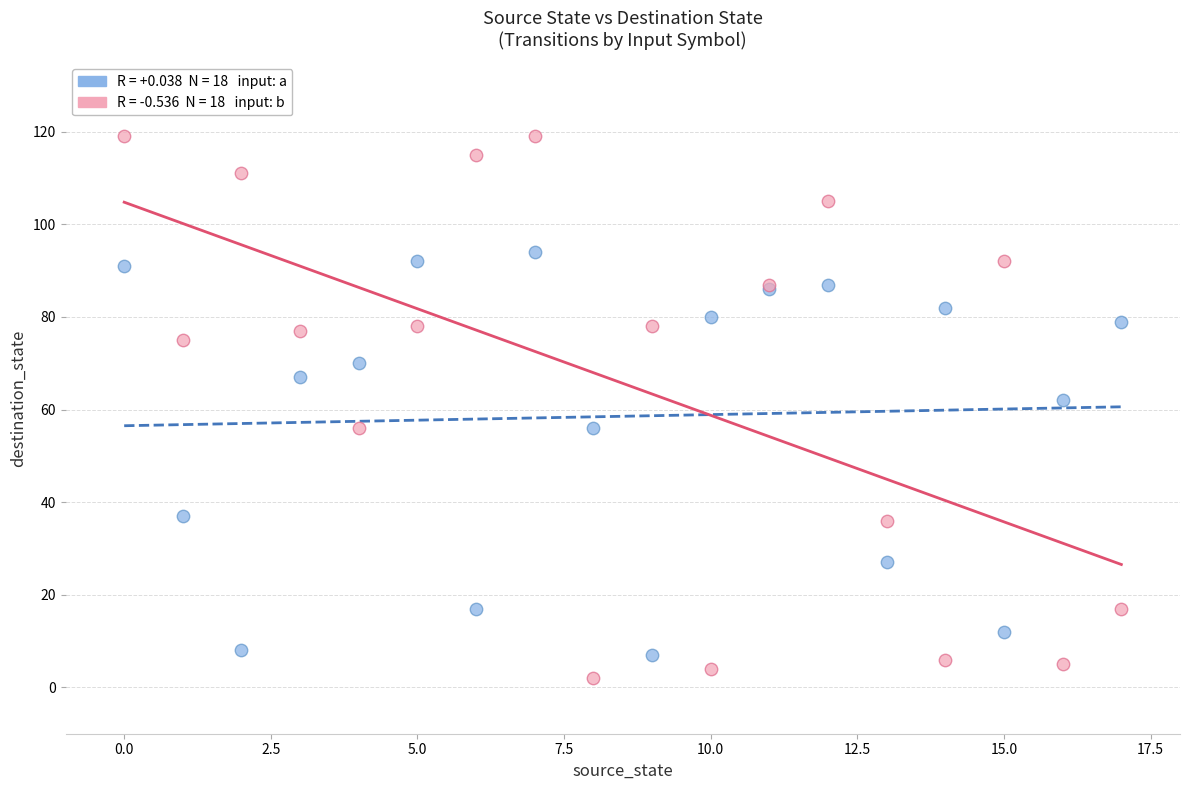

Across all series, what Y value is closest to 60?

62